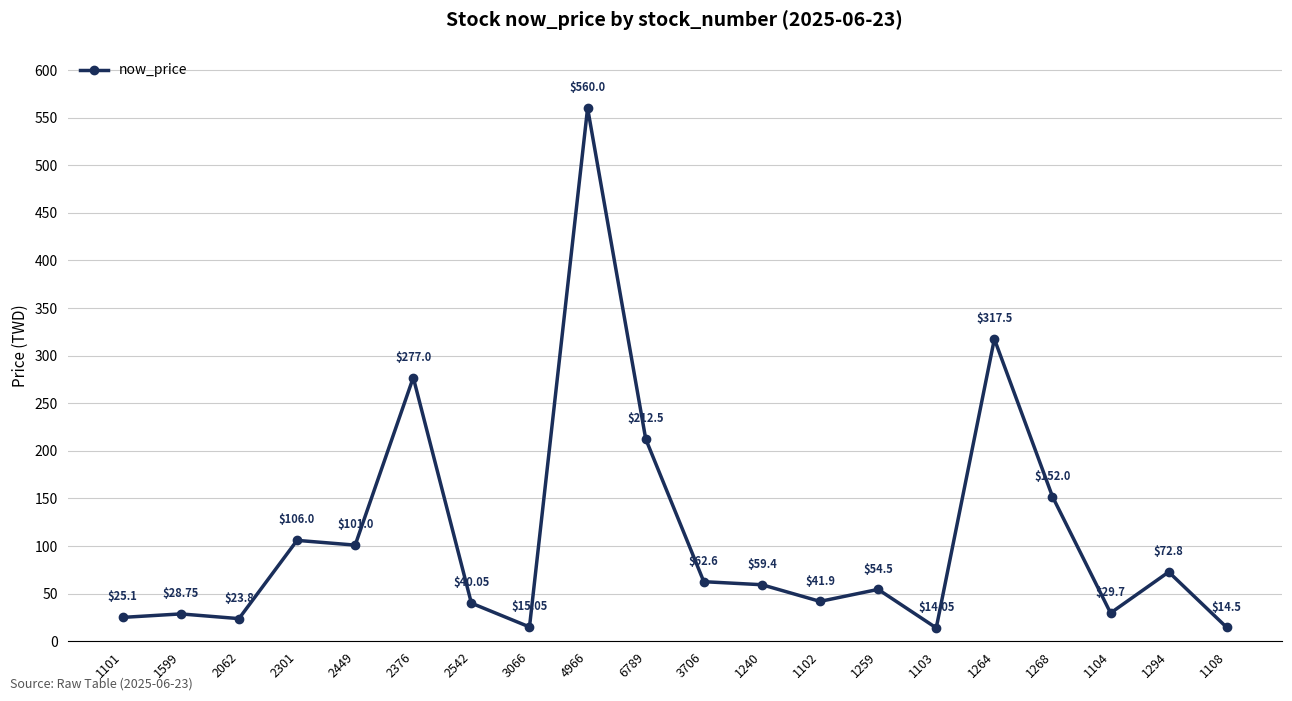

What is the minimum value shown in the chart?

14.1